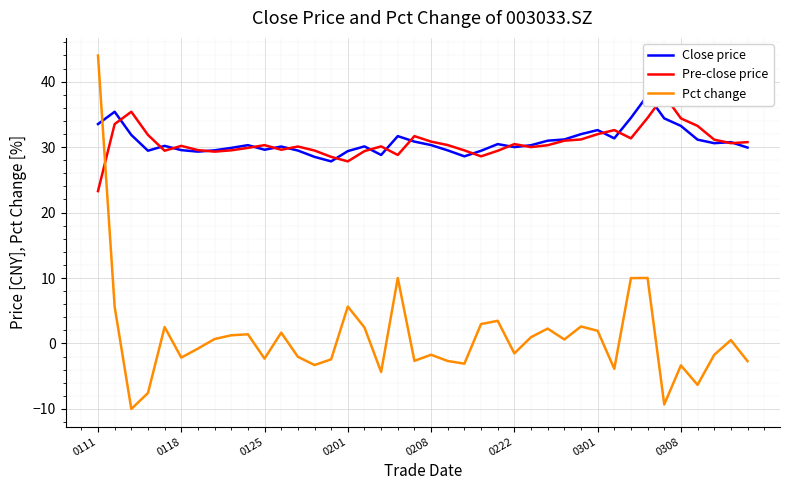

Is it true that Close price equals 28.8 at 17?

True